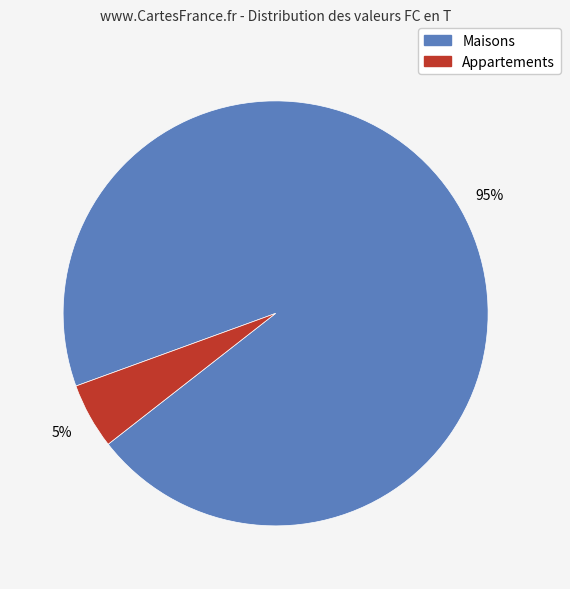

Is there any slice that represents more than half of the pie?

Yes